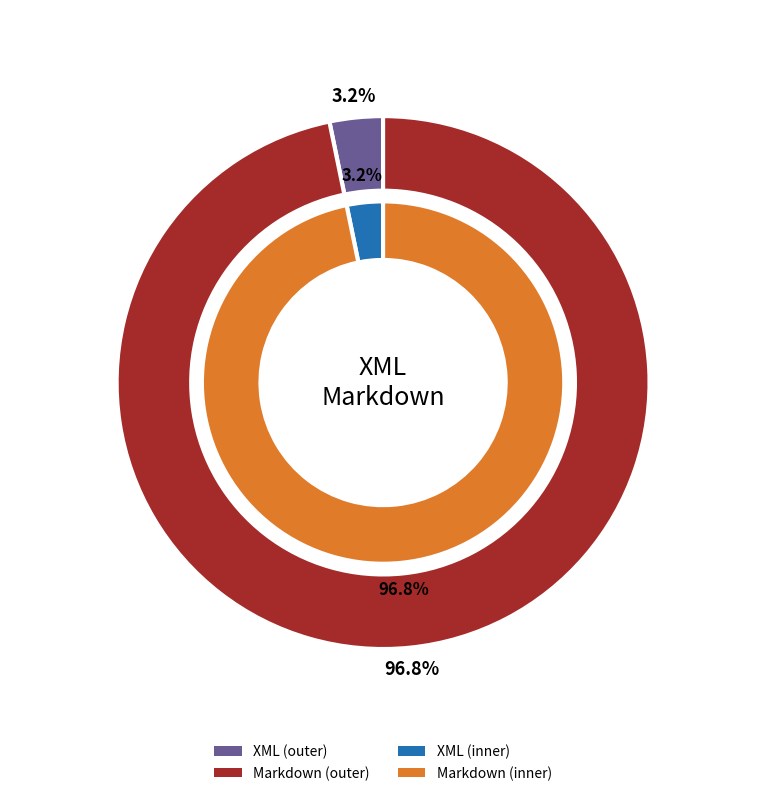

Which slice is the smallest?

XML